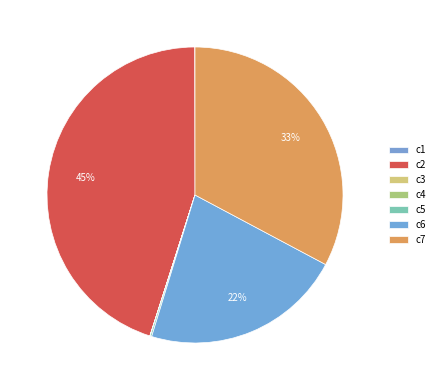

Count the number of slices in the pie.

7